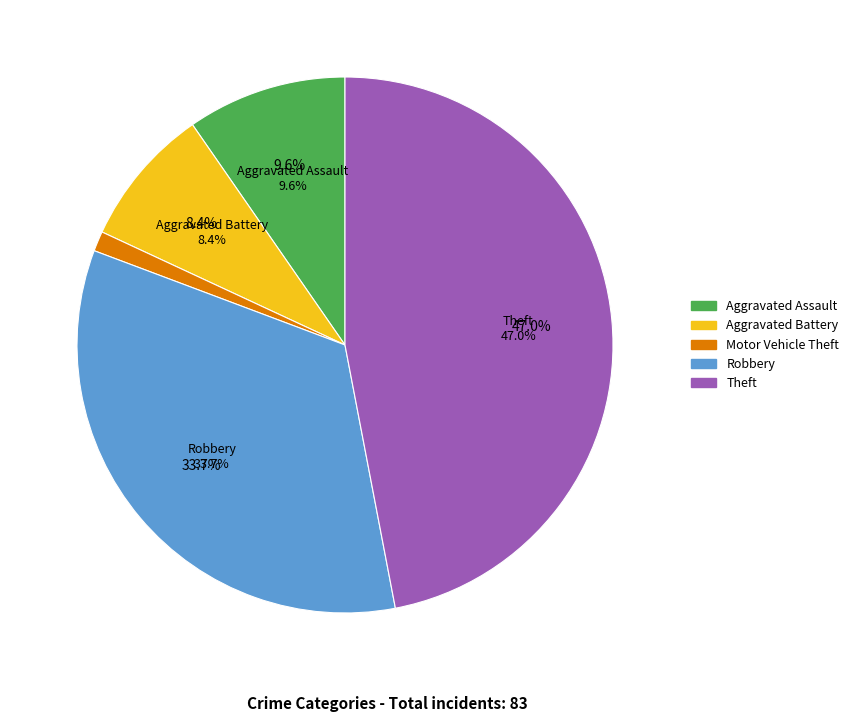

Is Aggravated Assault the majority of the pie?

No